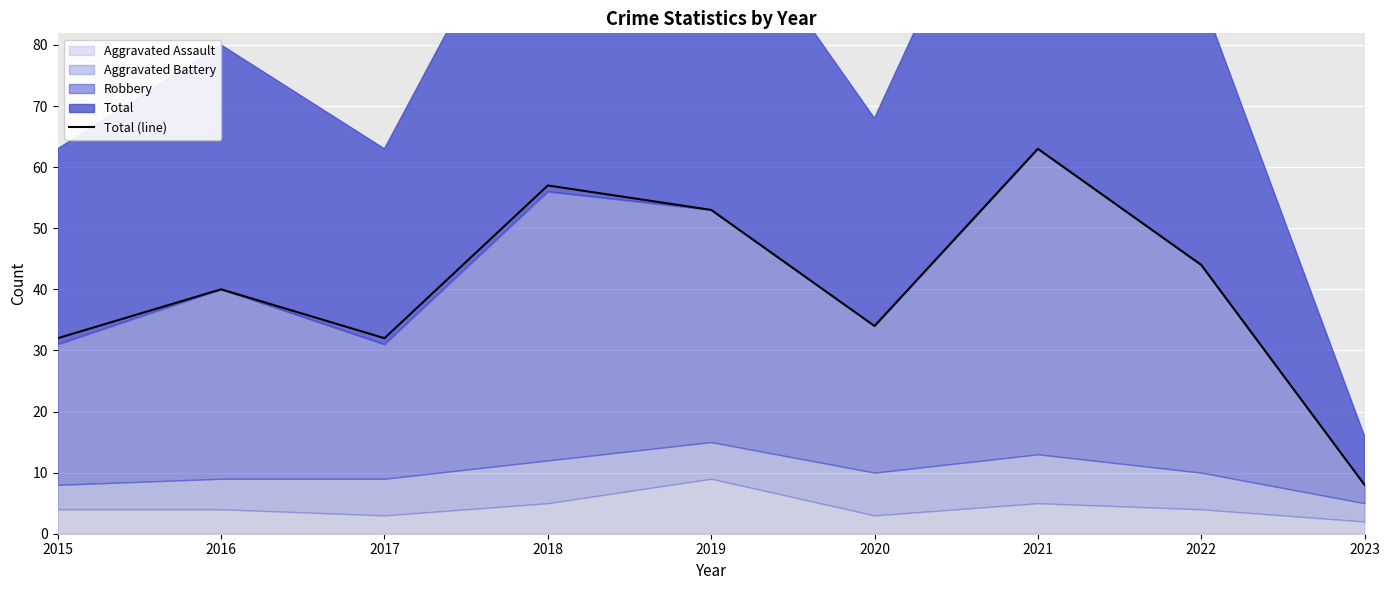

Which category has the lowest value in the Total (line) series?

2023